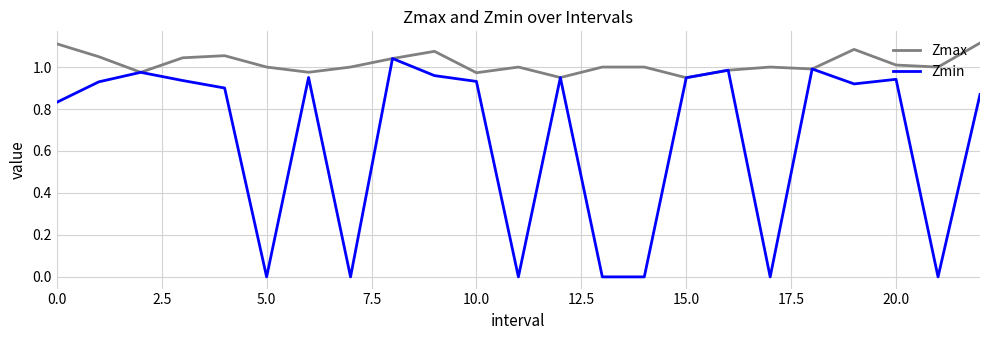

What are all the series names shown in the legend?

Zmax, Zmin